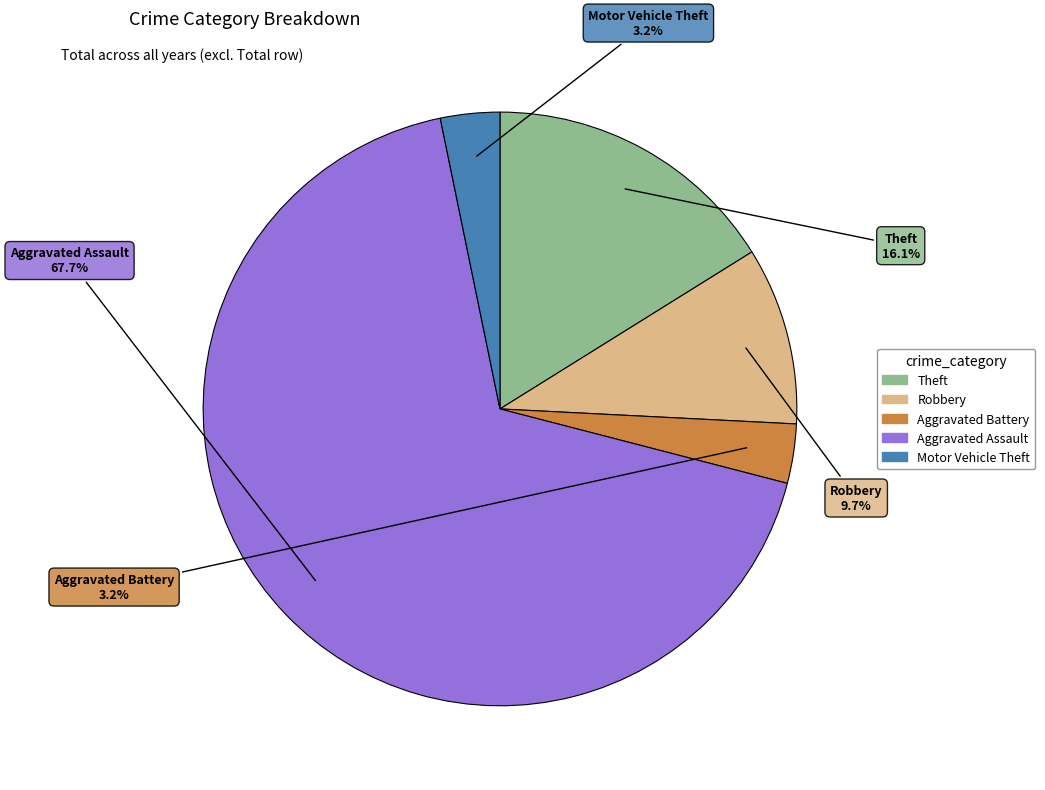

Which slice is the largest?

Aggravated Assault